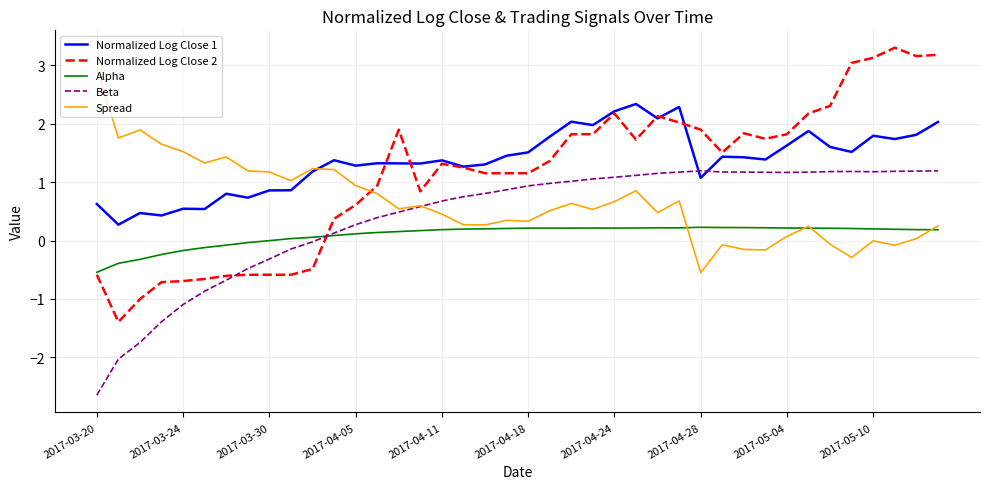

How many lines are shown in the chart?

5